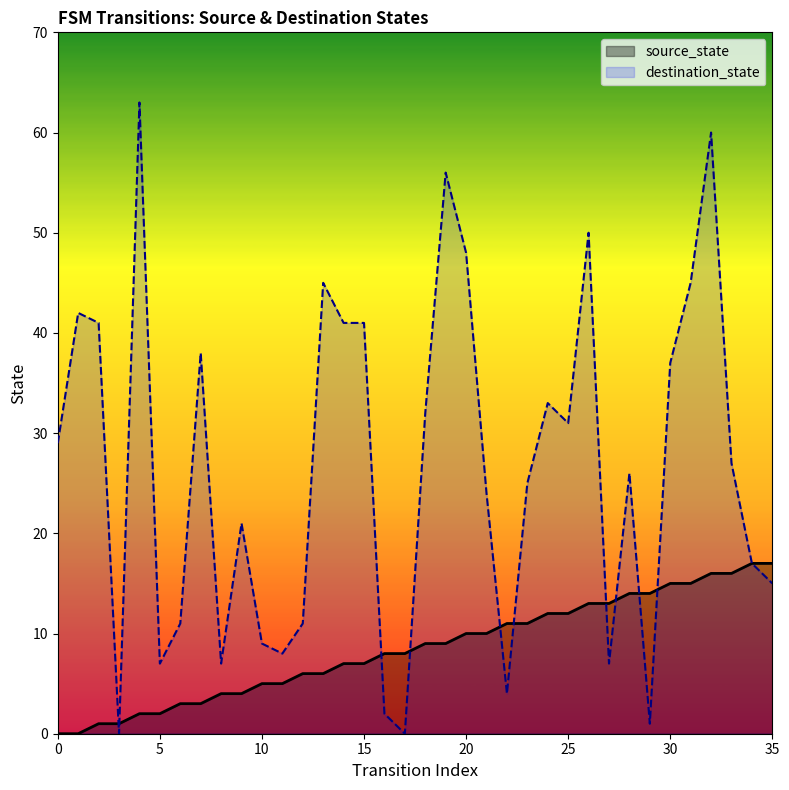

Where is destination_state nearest to the value 31?

25